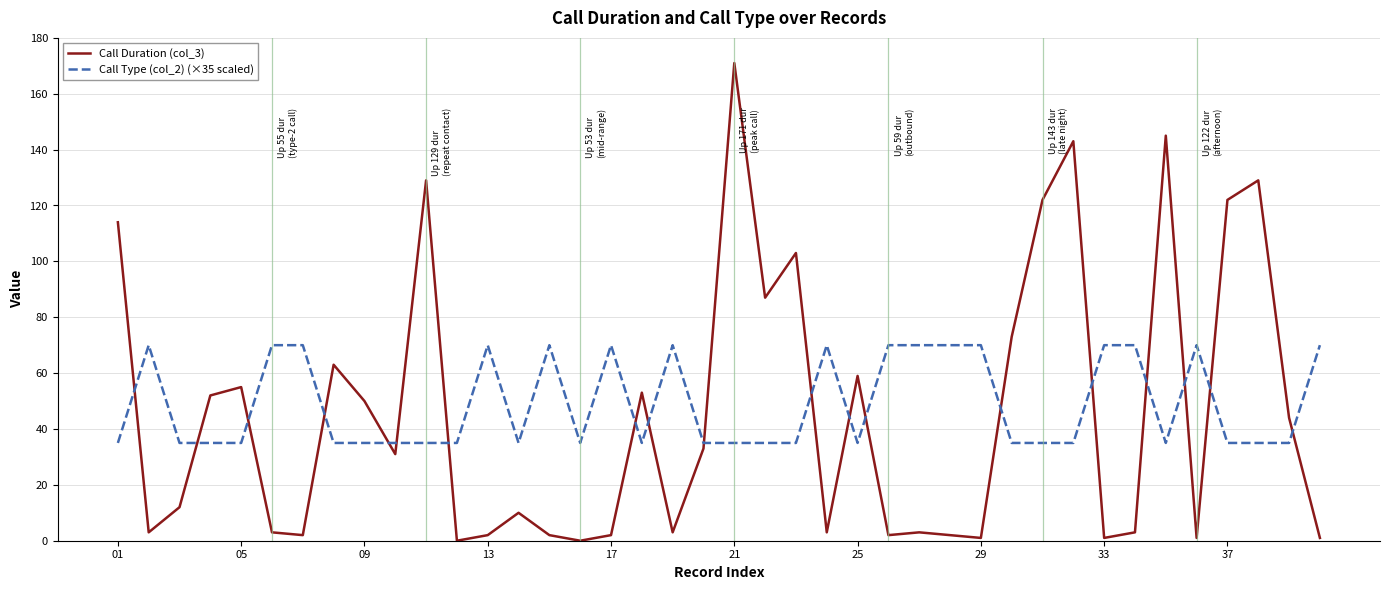

What are all the series names shown in the legend?

Call Duration (col_3), Call Type (col_2) (×35 scaled)